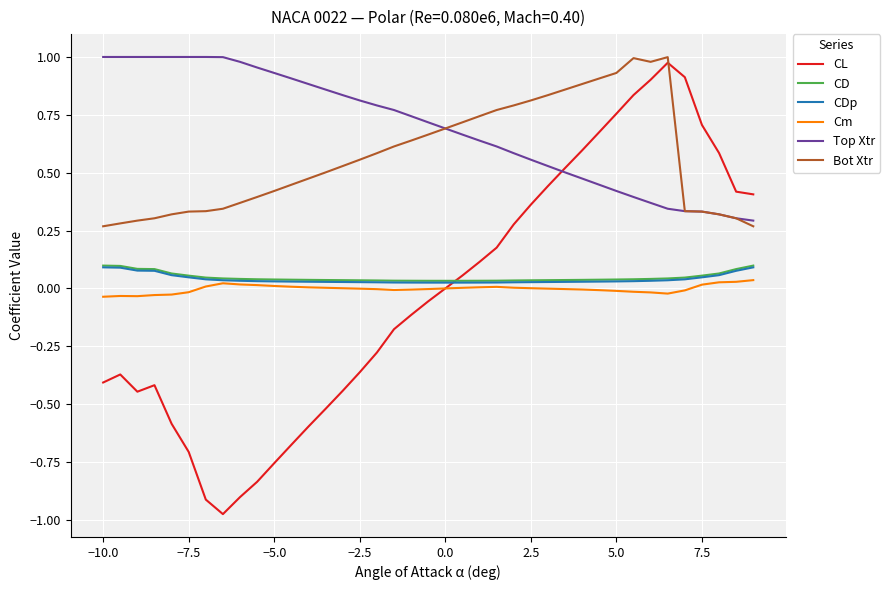

Which series has the largest range (max minus min)?

CL